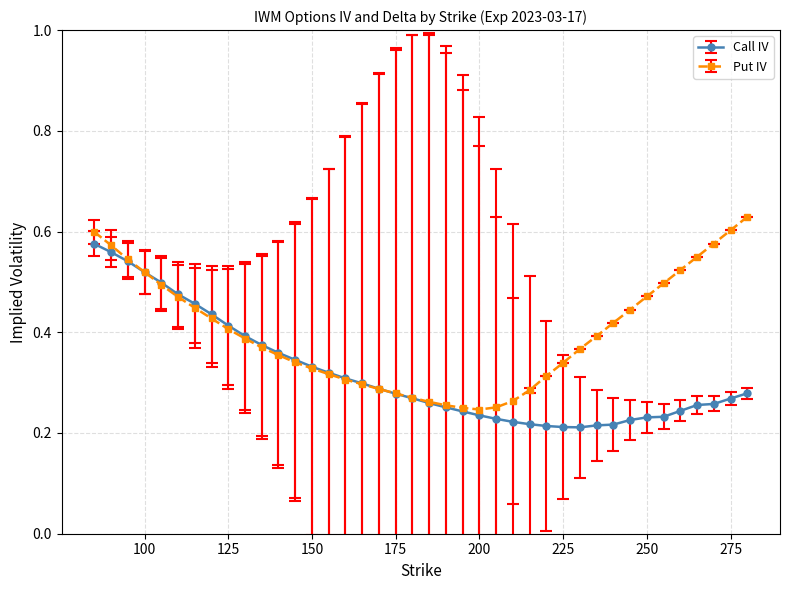

At how many categories does at least one series exceed 0?

40